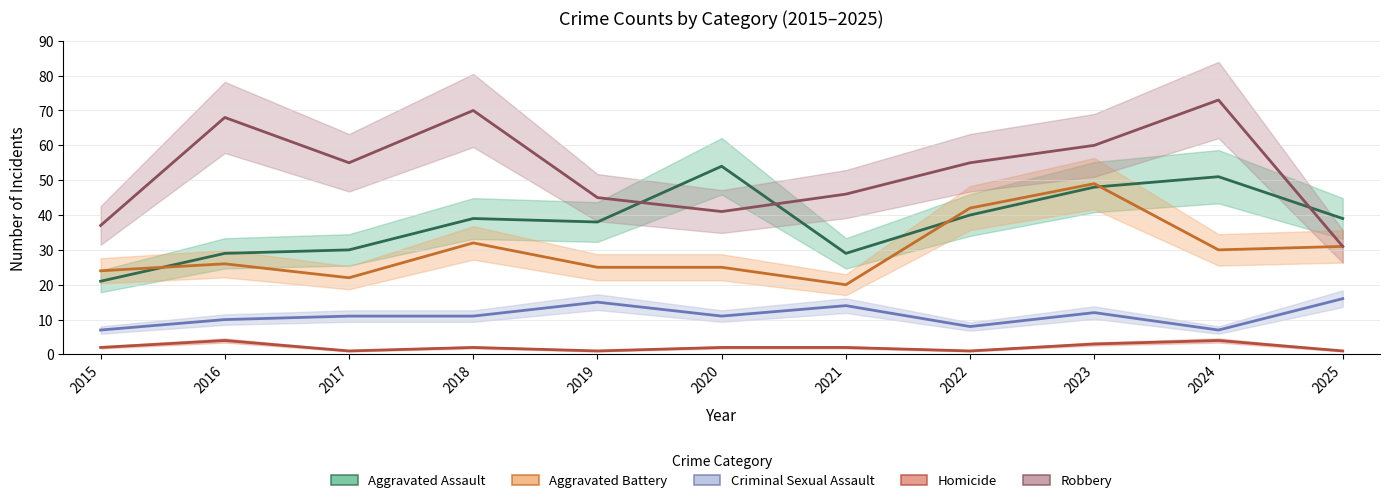

True or false: Homicide has more than 1 points higher than both neighbors.

True